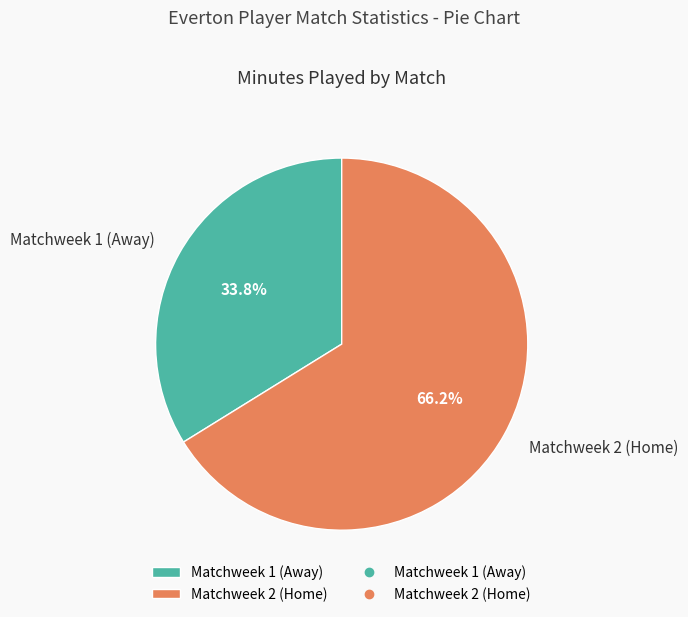

Count the number of slices in the pie.

2